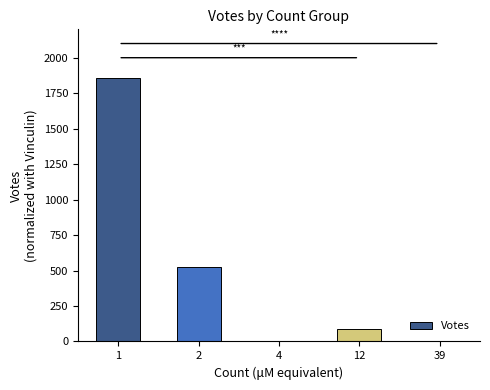

What is the maximum value shown in the chart?

1855